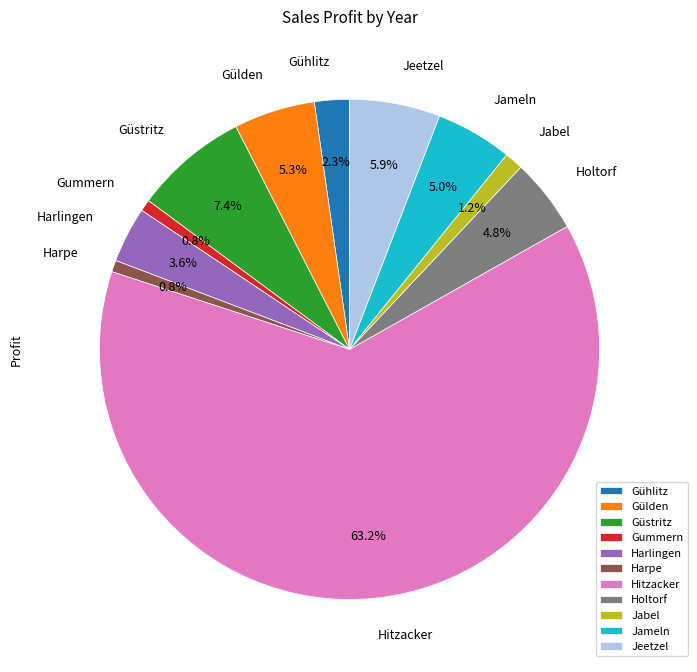

What percentage is the Jeetzel slice, to the nearest percent?

6%